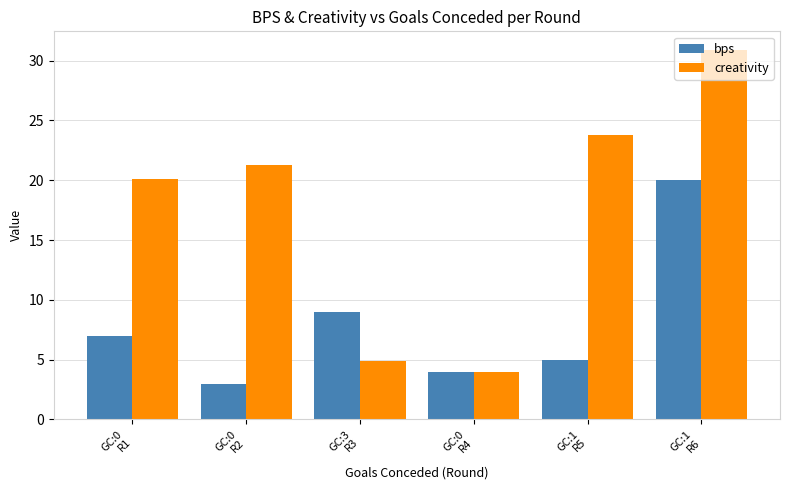

At which label does bps reach its minimum?

GC:0
R2